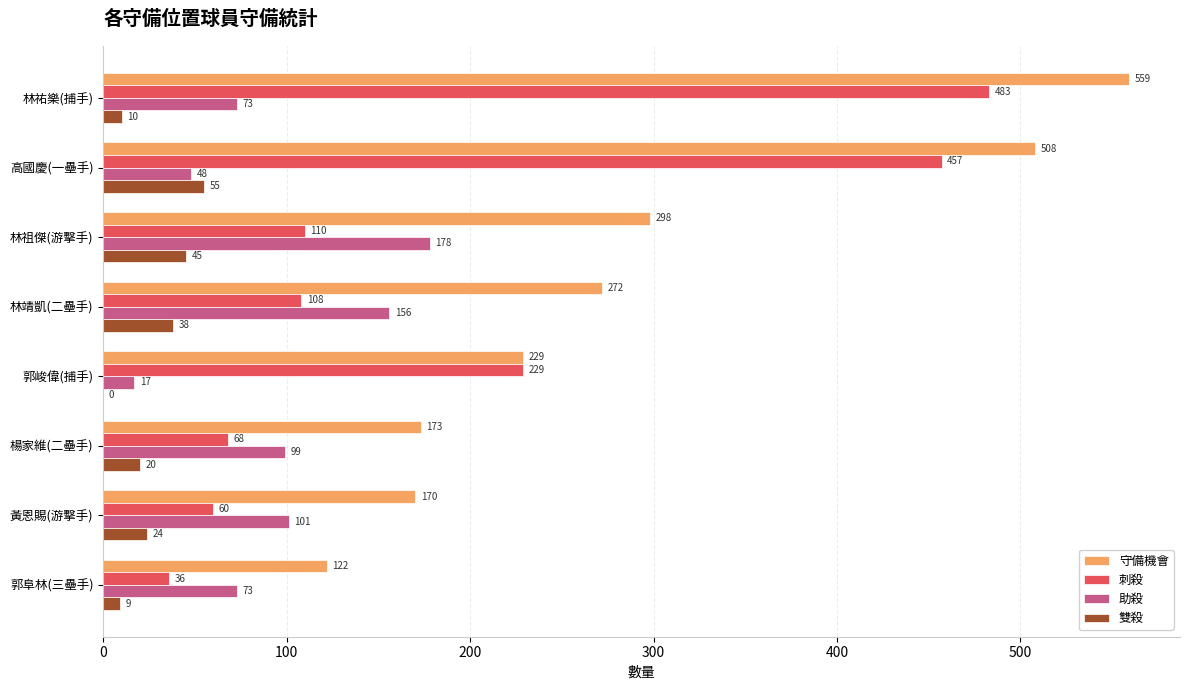

At which label is 刺殺 closest to 259?

郭峻偉(捕手)